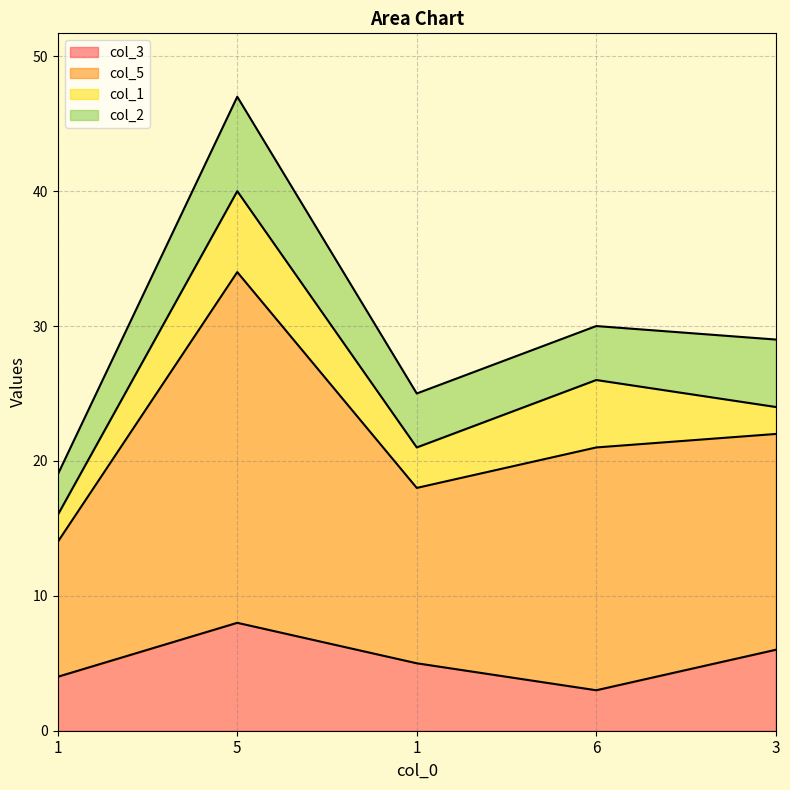

Does the chart display data point markers on the line(s)?

No